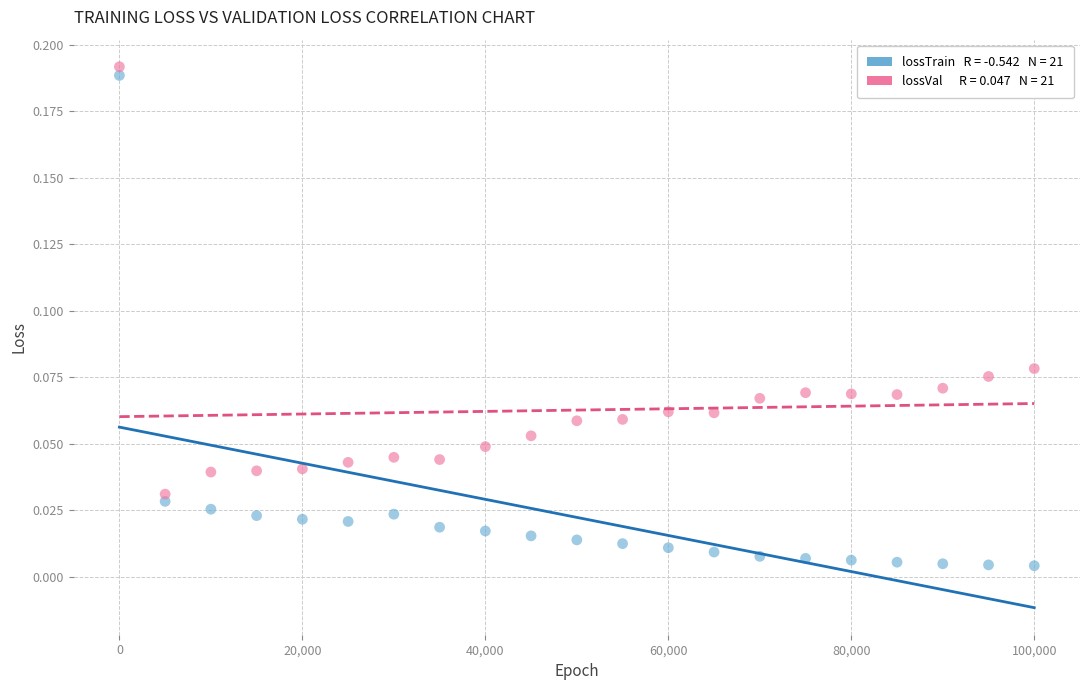

Across all data points, what is the range of X values (max minus min)?

99999.0